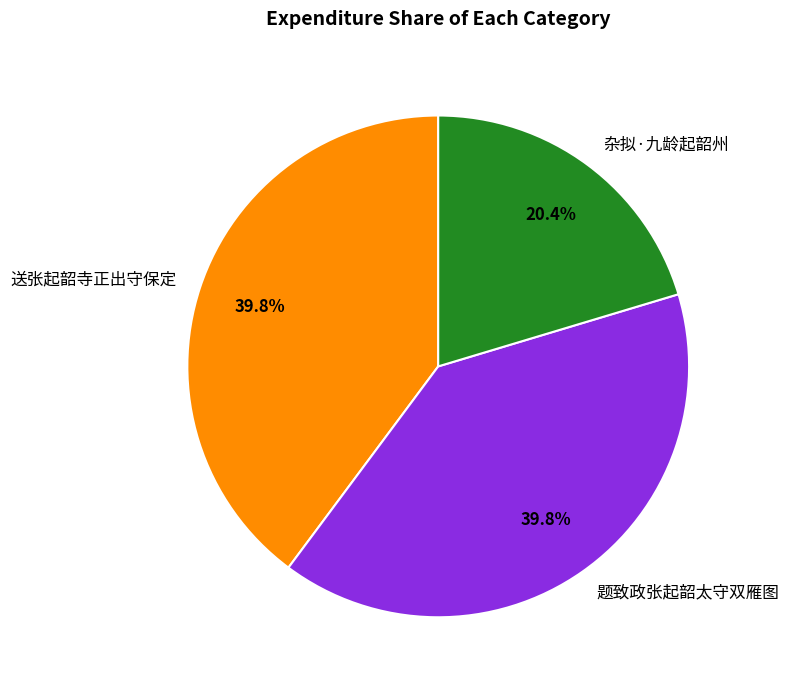

To the nearest percent, what portion does 杂拟·九龄起韶州 represent?

20%